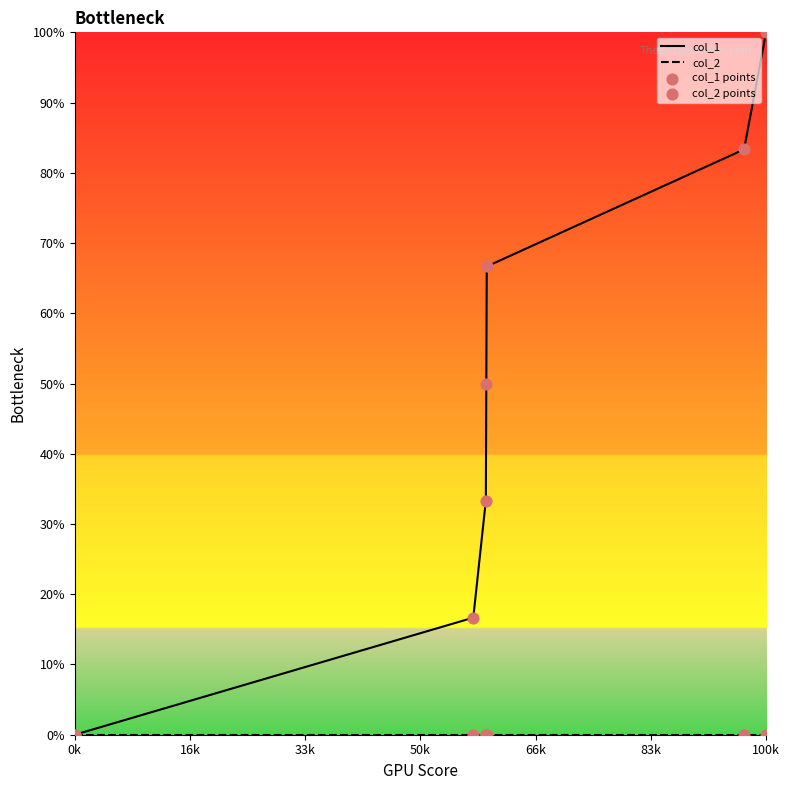

Is the value of col_2 at 0k greater than the value of col_2 points at 100k?

No